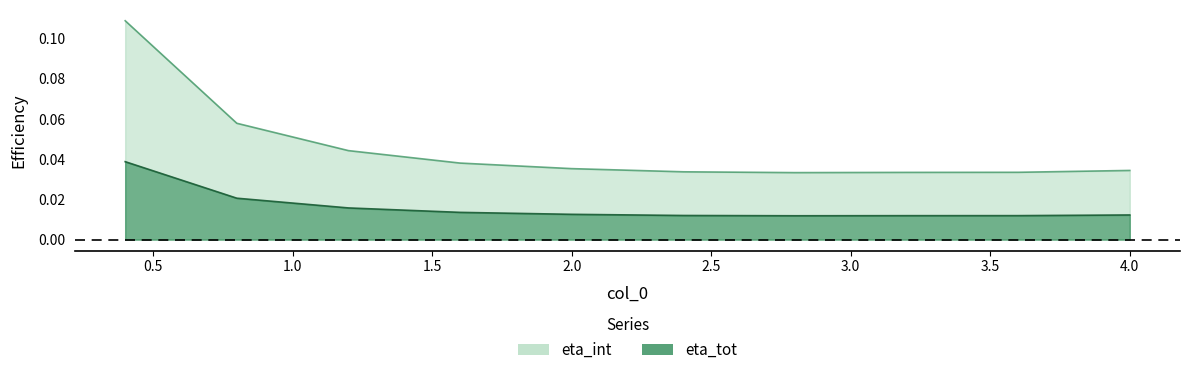

True or false: eta_tot has a value of 0.0 at 0.4.

True